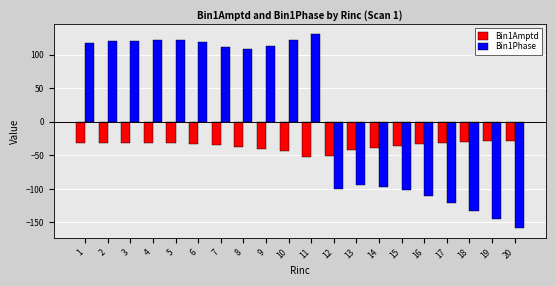

What is the minimum value shown in the chart?

-158.2